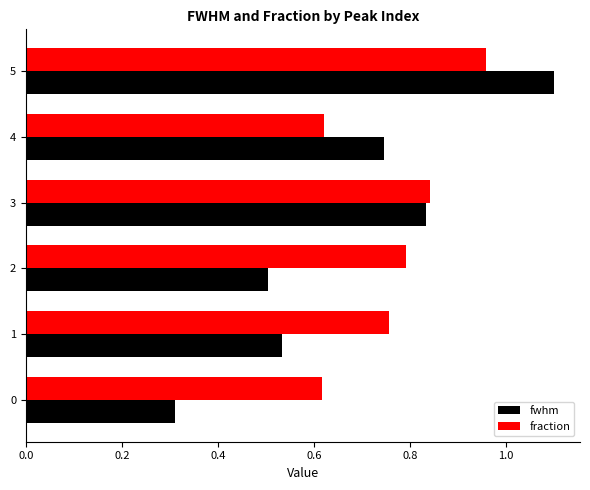

The value of fraction at 4 is 0.4. True or false?

False